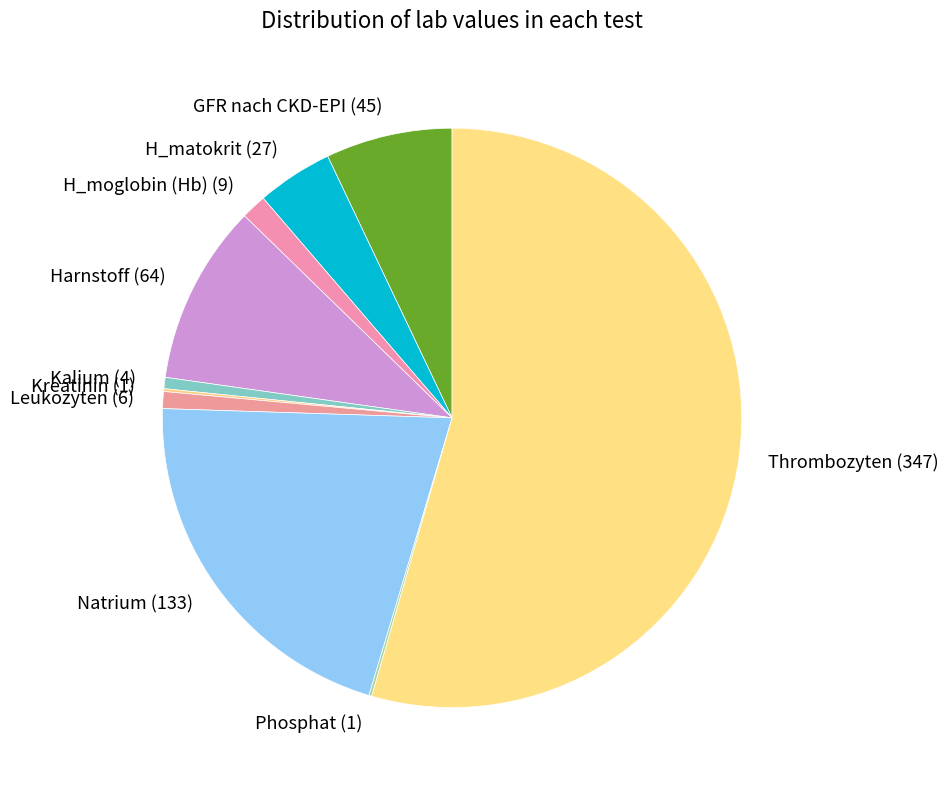

The GFR nach CKD-EPI (45) slice represents 7% of the pie. True or false?

True